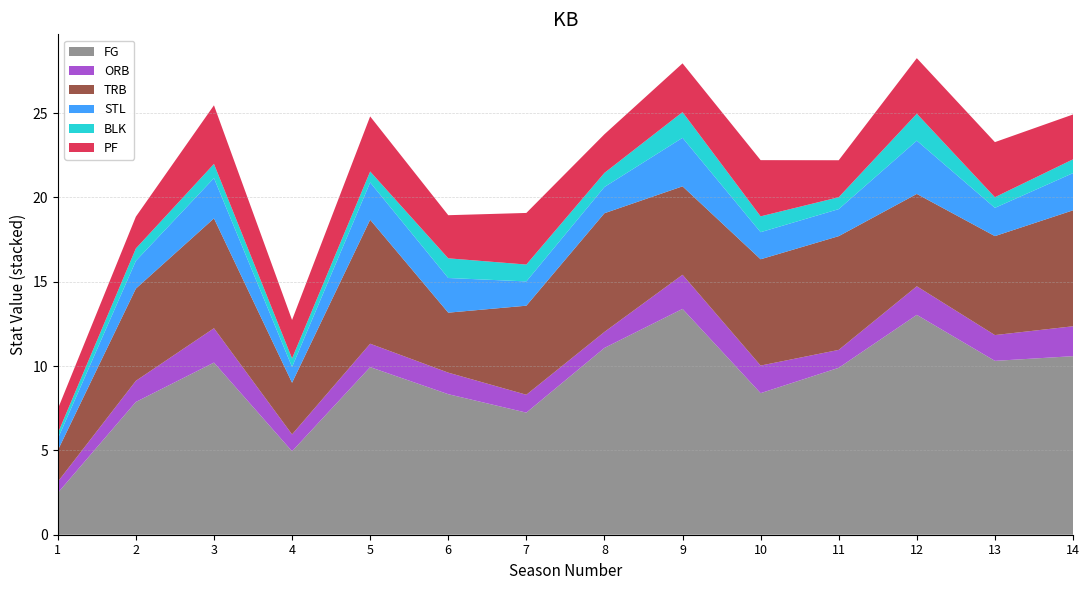

Reading left to right, list all the values displayed in this chart.

FG: 2.5	7.9	10.2	4.9	9.9	8.3	7.2	11.1	13.4	8.4	9.9	13.0	10.3	10.6
ORB: 0.7	1.3	2.0	1.0	1.4	1.3	1.1	0.9	2.0	1.6	1.1	1.7	1.5	1.8
TRB: 1.9	5.5	6.5	3.1	7.3	3.6	5.3	7.0	5.2	6.3	6.7	5.5	5.9	6.9
STL: 0.7	1.6	2.4	0.9	2.2	2.1	1.4	1.6	2.9	1.6	1.6	3.2	1.7	2.2
BLK: 0.3	0.7	0.8	0.5	0.7	1.2	1.0	0.8	1.5	0.9	0.7	1.6	0.6	0.8
PF: 1.4	1.9	3.5	2.3	3.3	2.6	3.1	2.3	2.9	3.3	2.2	3.3	3.3	2.7